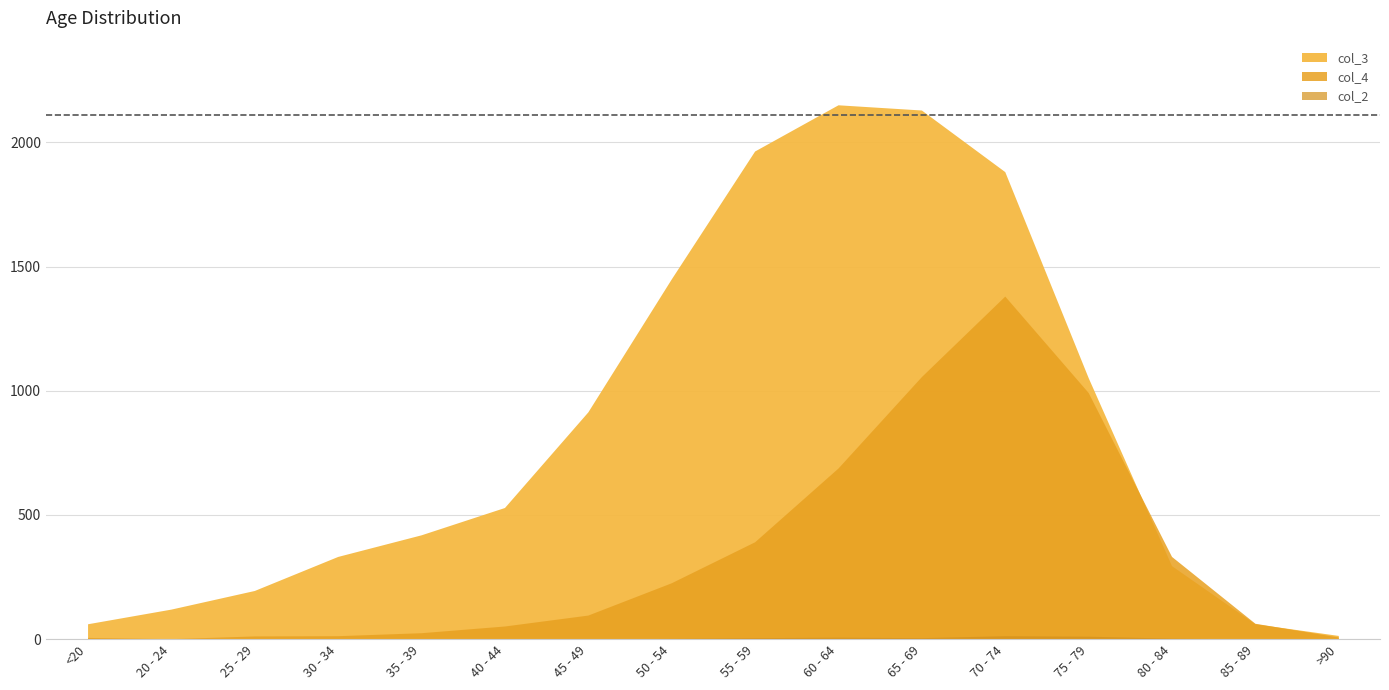

List the series in order of their peak value, lowest first.

col_2, col_4, col_3